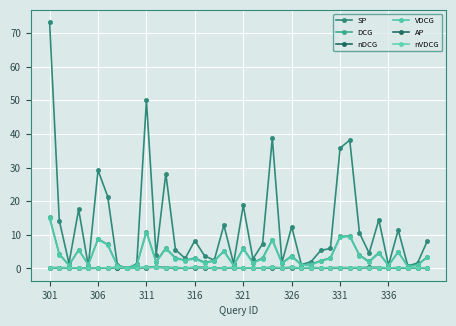

Where does the SP series first go above 5?

301